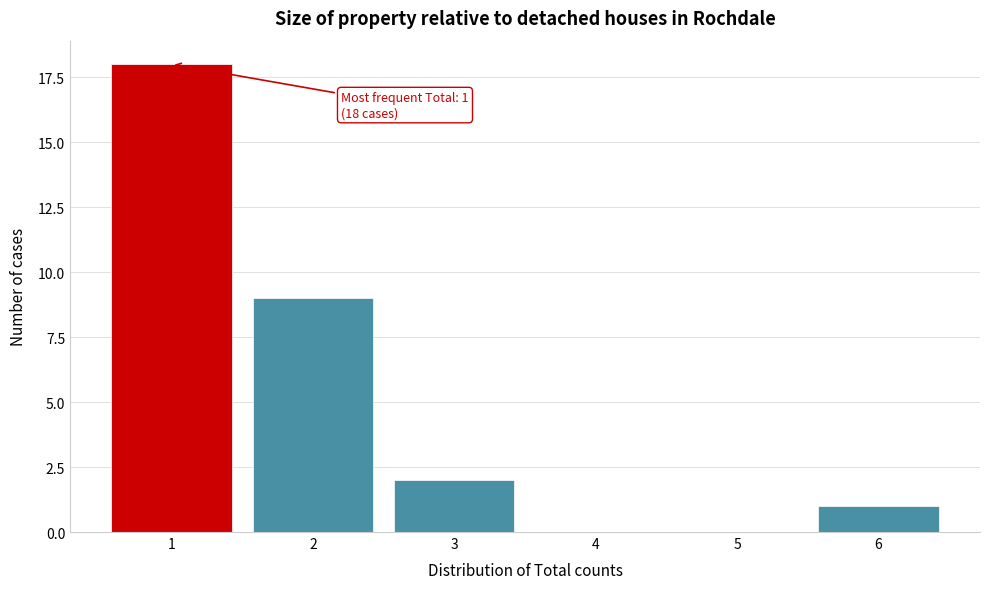

Reading left to right, what are all the values shown in this chart?

1=18	2=9	3=2	4=0	5=0	6=1